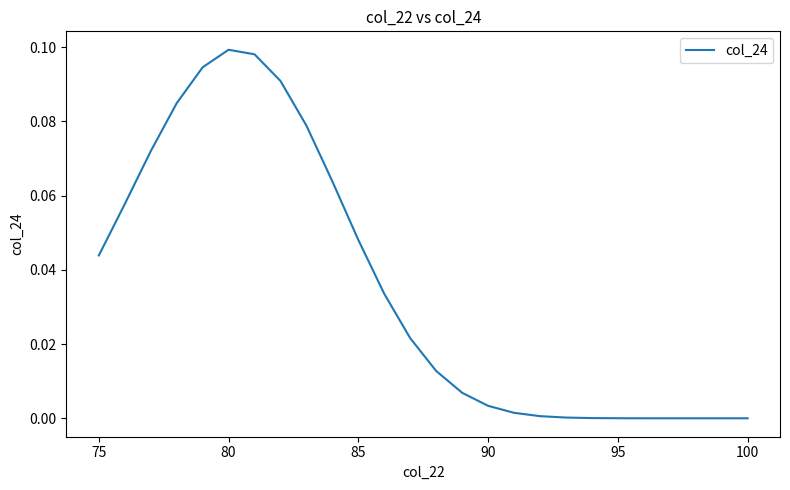

How many lines are shown in the chart?

1